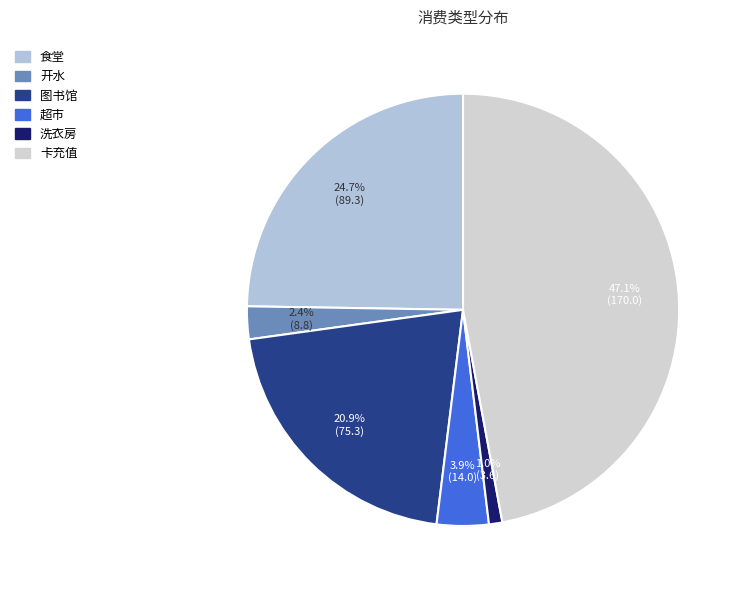

How many slices are in this pie chart?

6